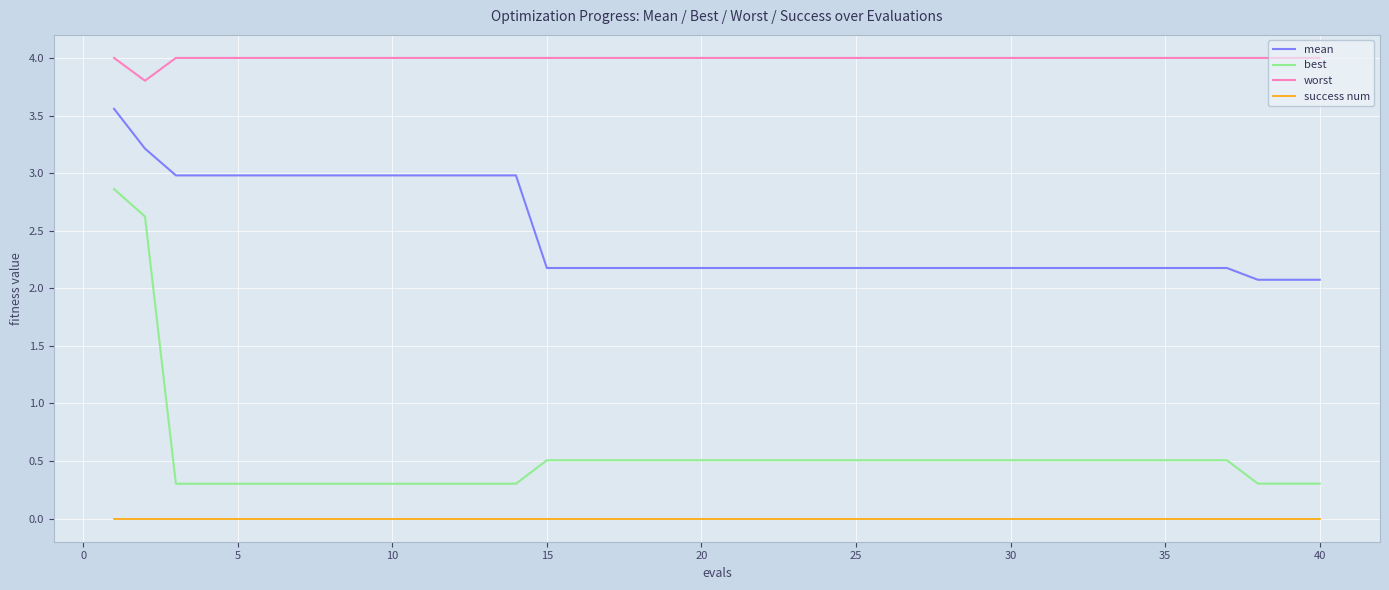

Count the best values in the range 0 to 1.

38